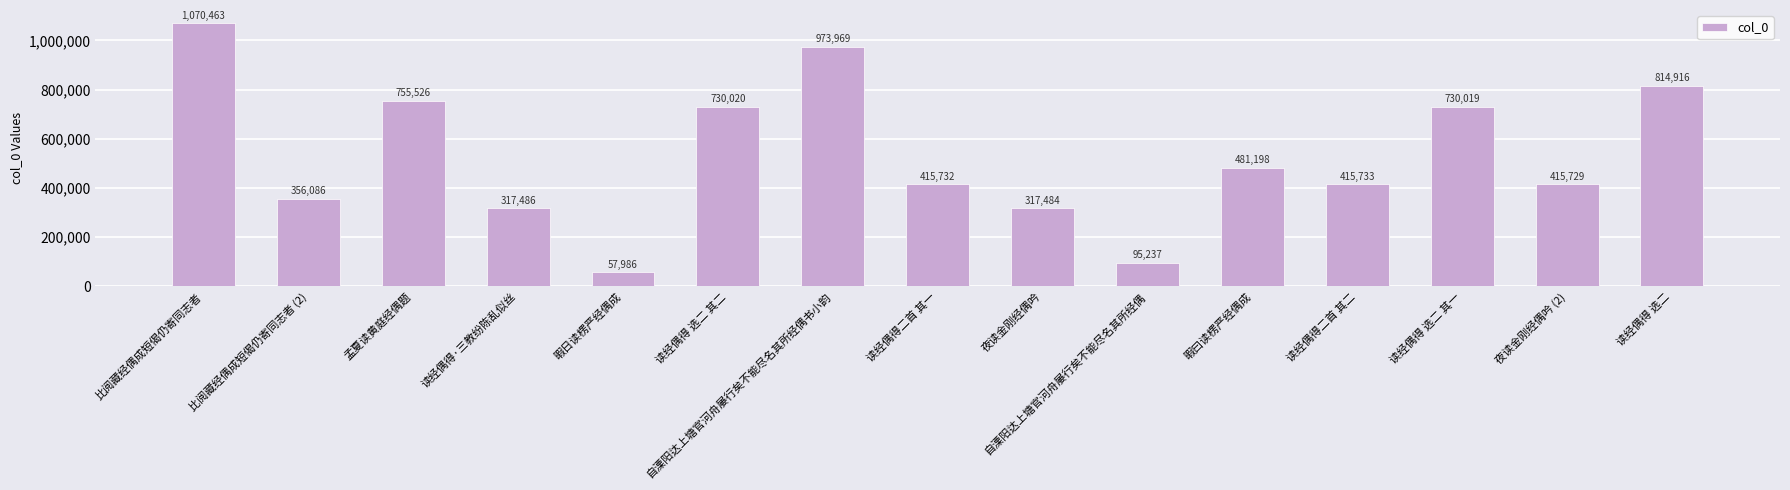

What is the label of the 14th bar from the right?

比阅藏经偶成短偈仍寄同志者 (2)